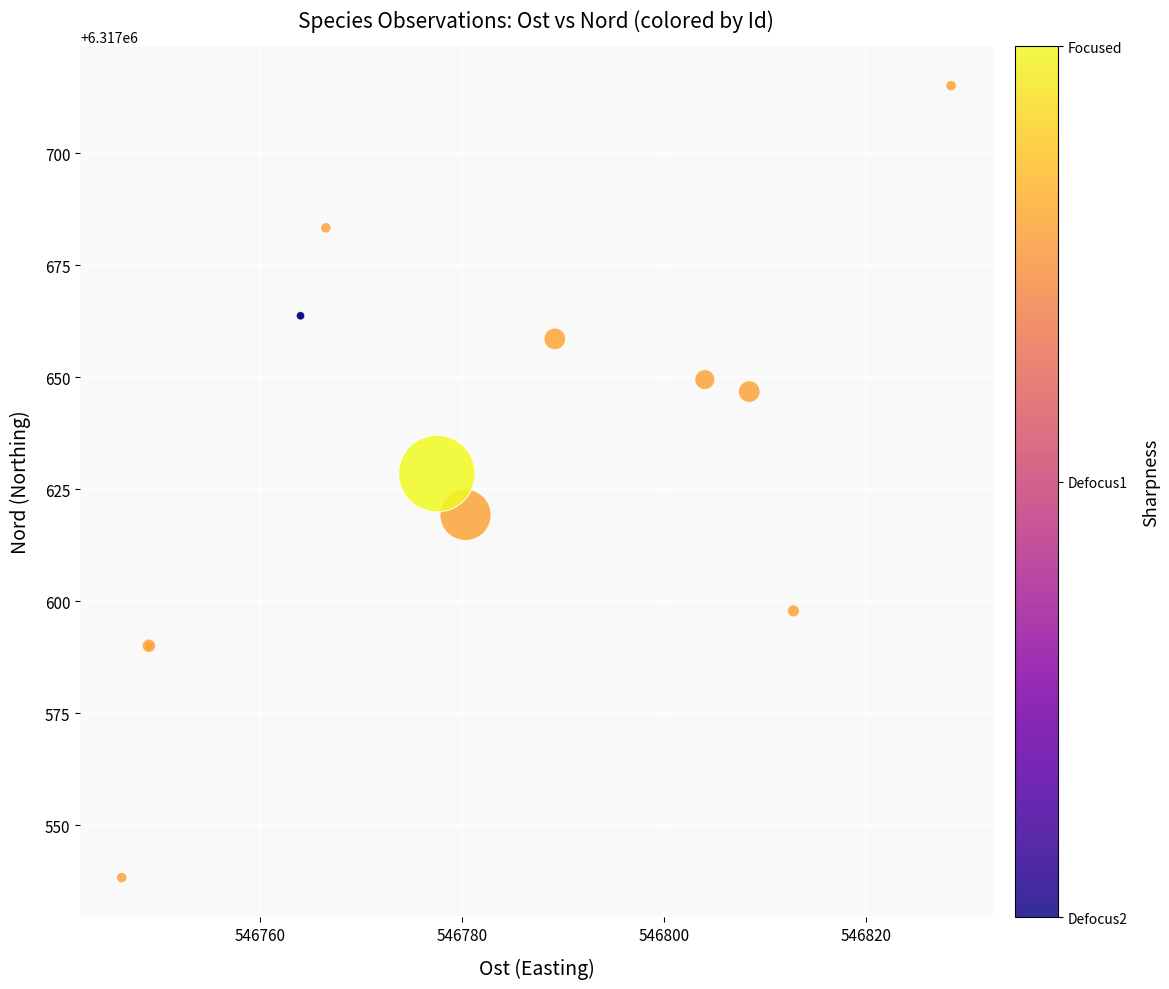

What Y value in the scatter plot is closest to 6317626?

6317628.5